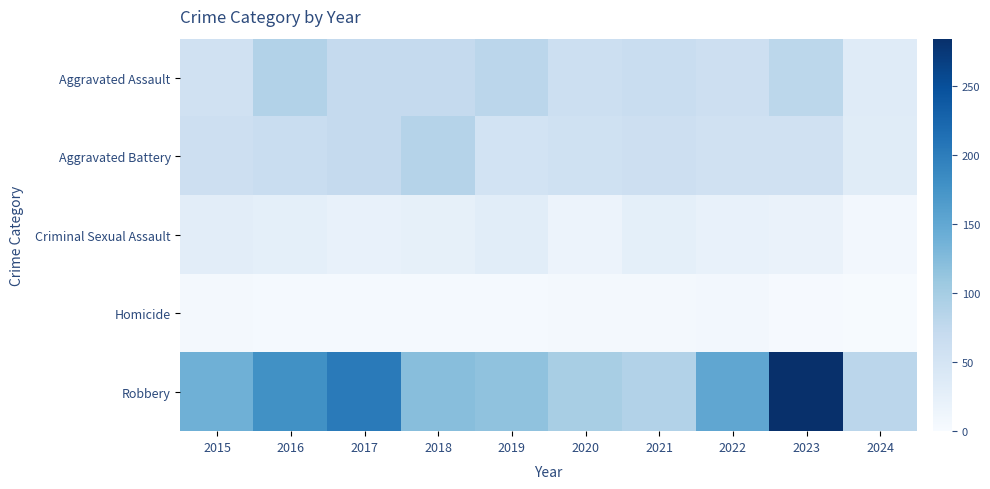

At 2015, list the series in order from largest to smallest.

Robbery, Aggravated Battery, Aggravated Assault, Criminal Sexual Assault, Homicide